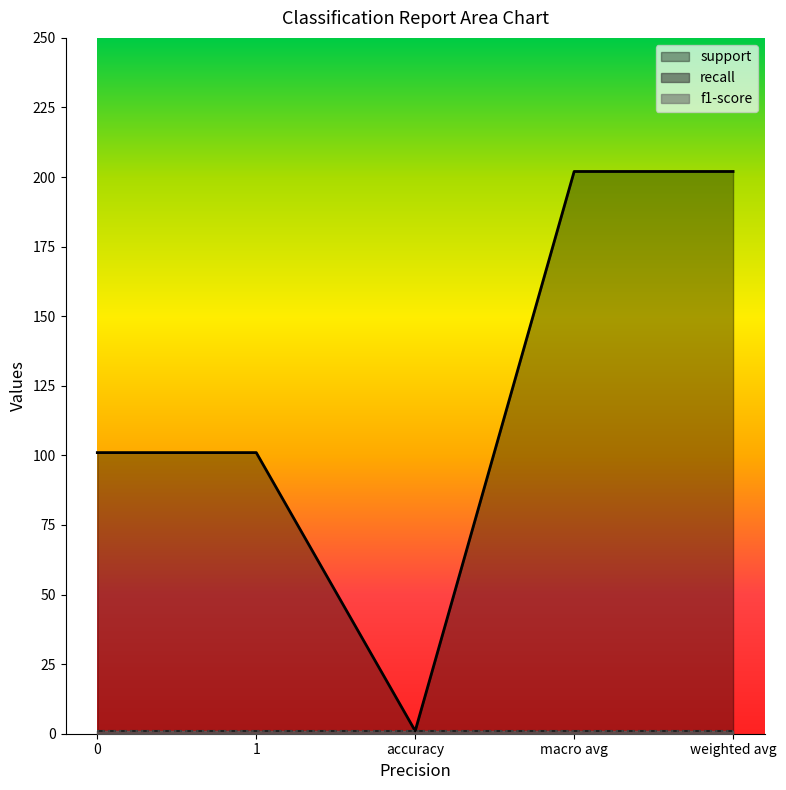

True or false: recall and support cross at least once.

False